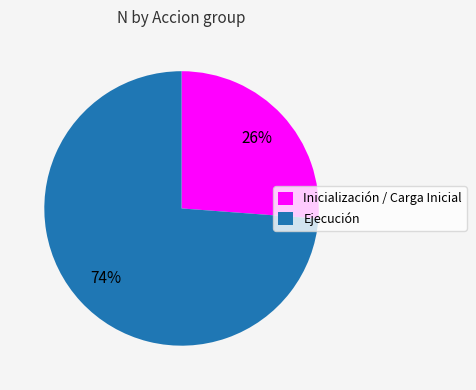

How many segments does this pie chart have?

2